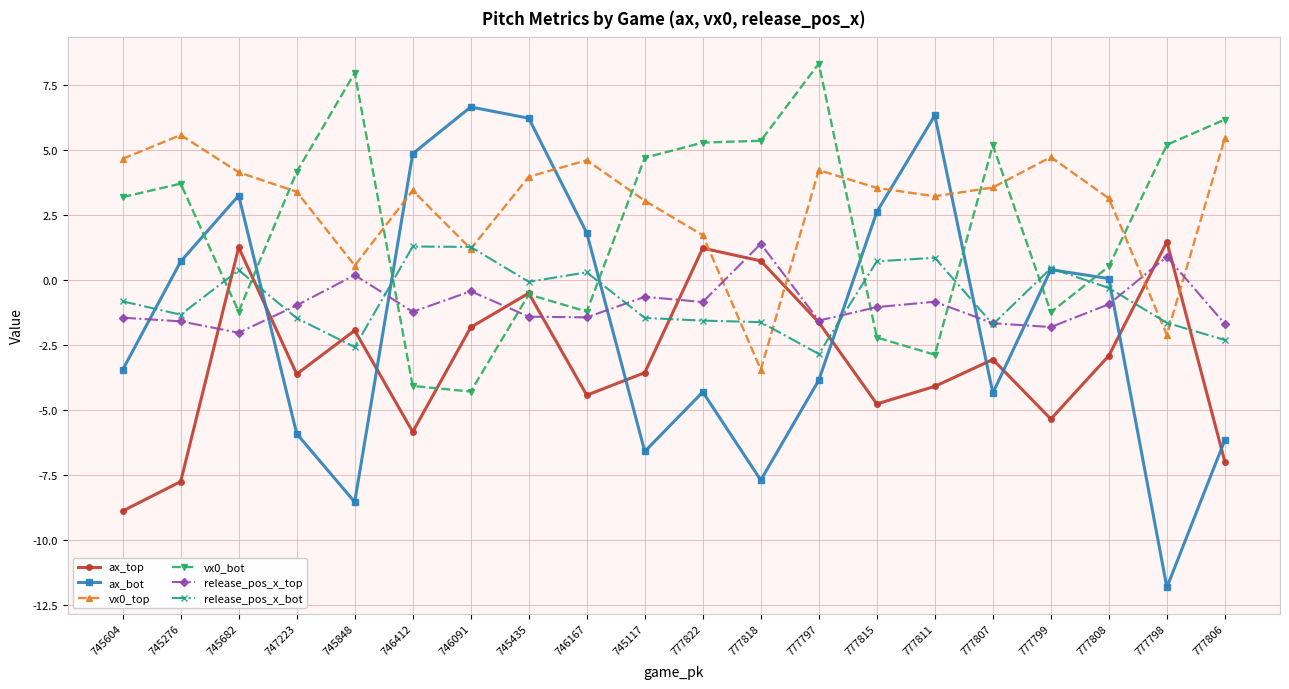

How many negative values does the vx0_bot series have?

8